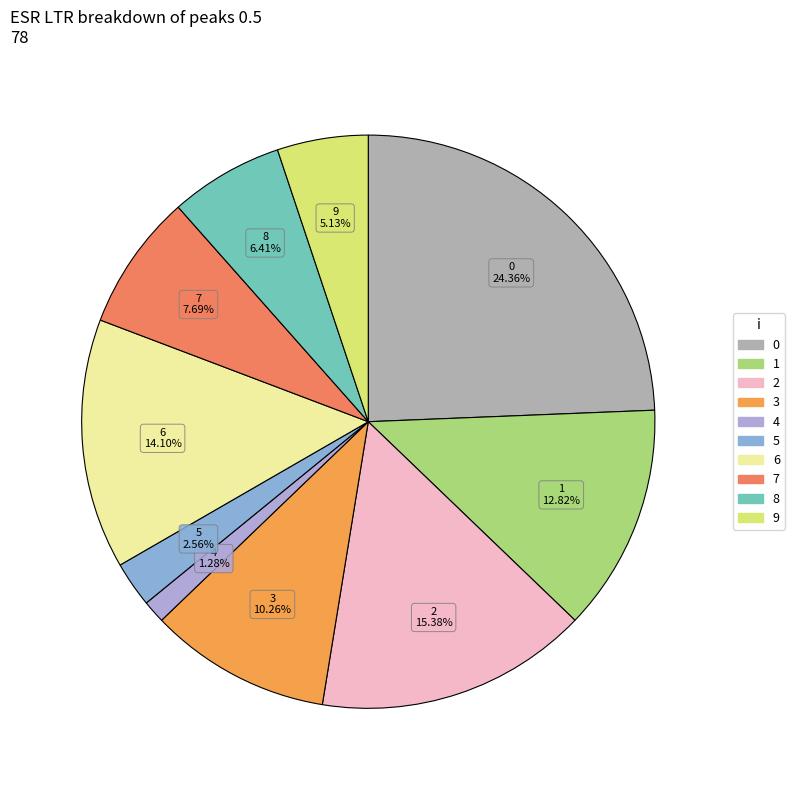

What portion of the pie excludes 0?

75.6%